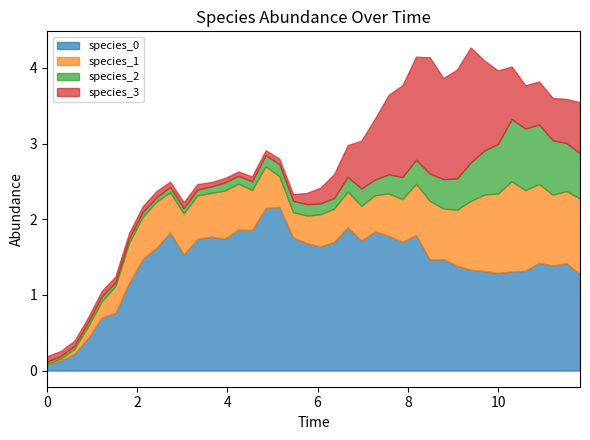

Which series has the widest spread of values?

species_0